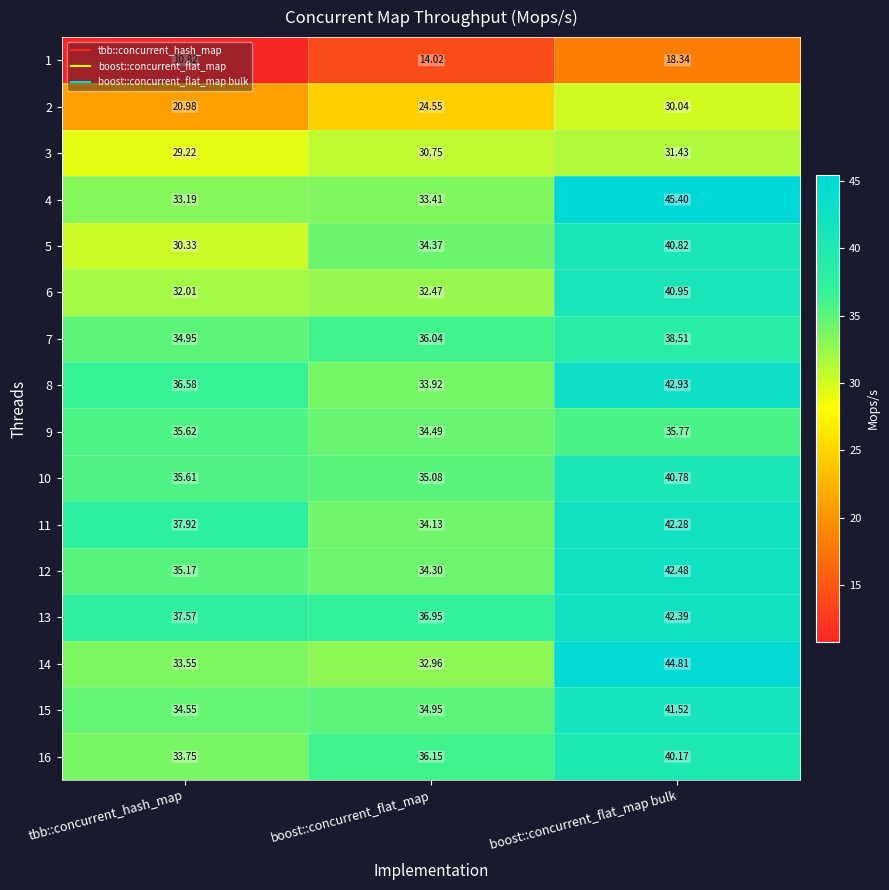

Where is 16 nearest to the value 36?

boost::concurrent_flat_map